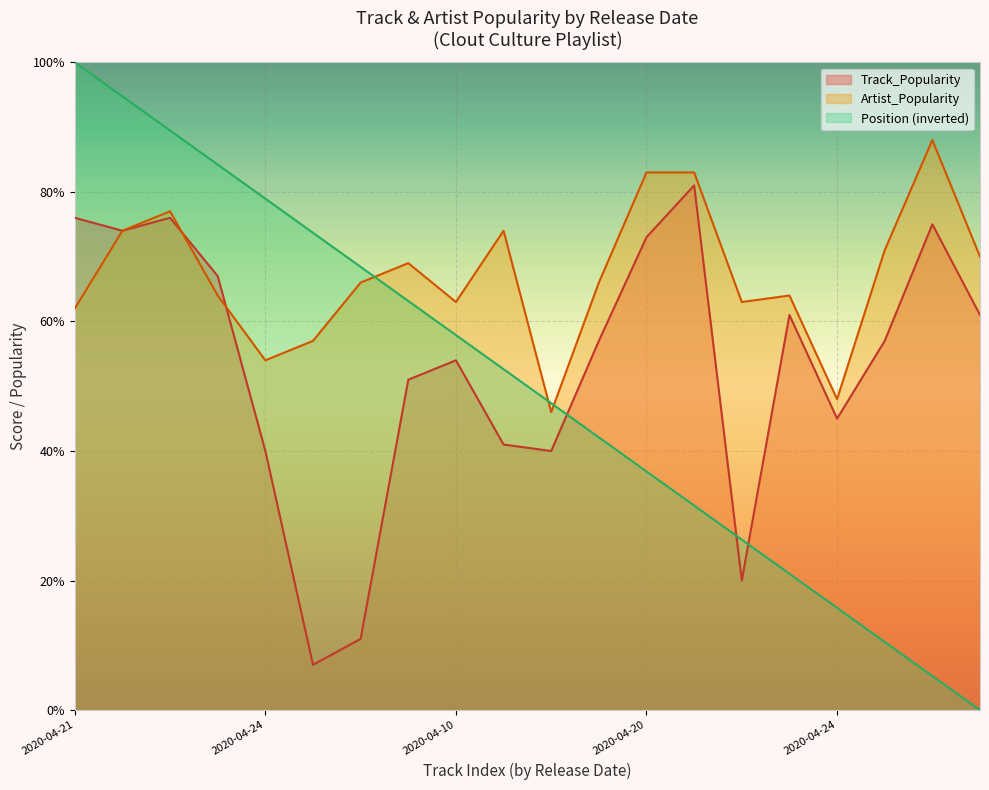

How many intersections are there between Position and Artist_Popularity?

3